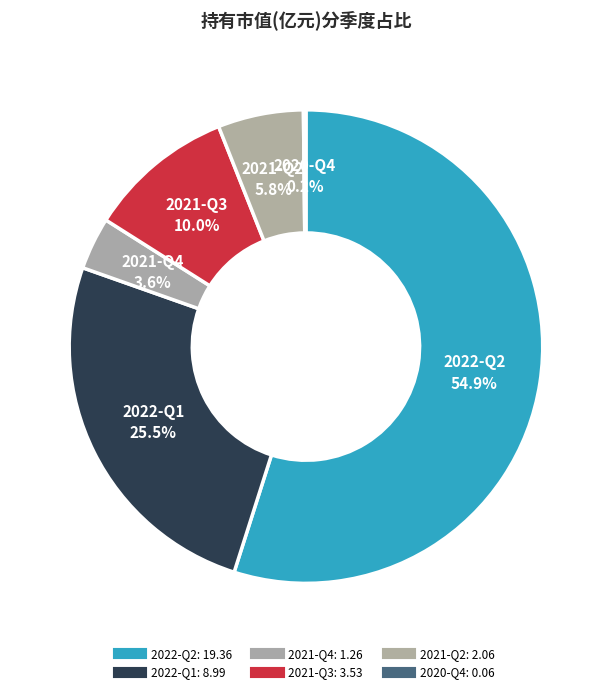

What portion of the pie excludes 2021-Q2?

94.2%